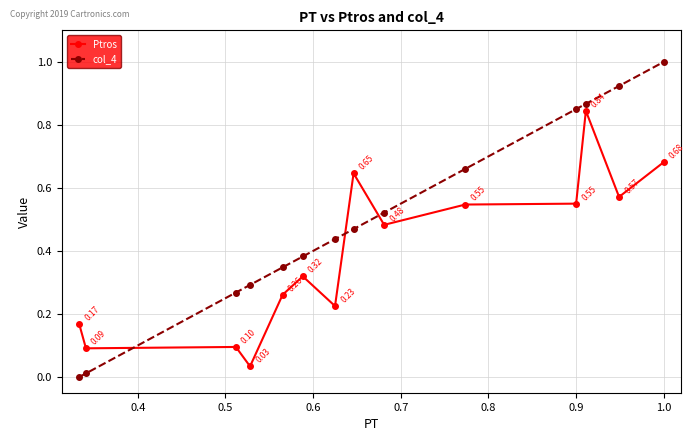

Which series has the widest spread of values?

col_4